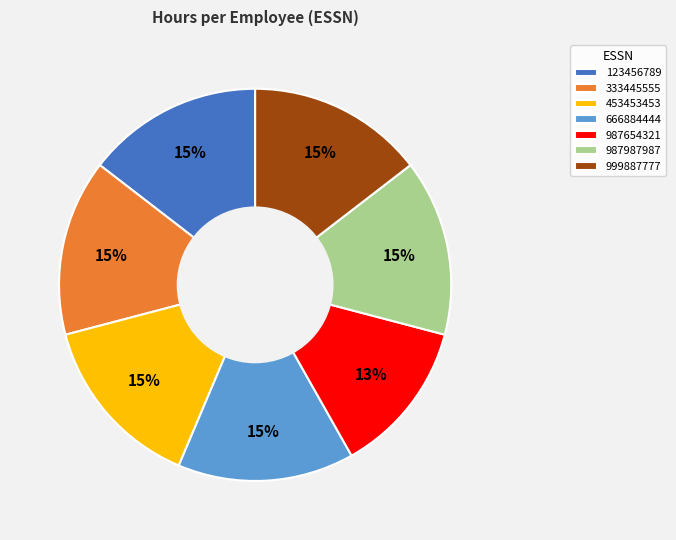

Which slice is the smallest?

987654321